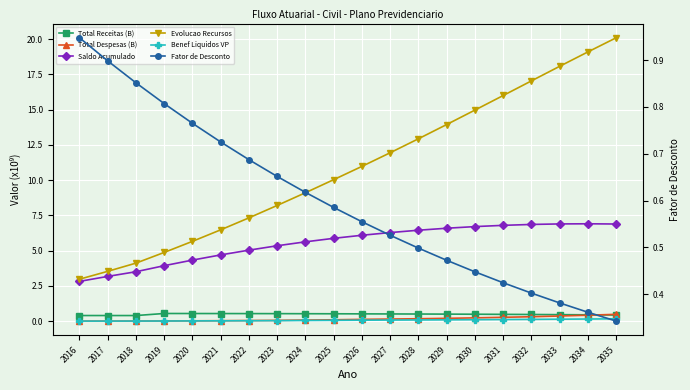

Between 2022 and 2034, which series saw the biggest shift?

Evolucao Recursos